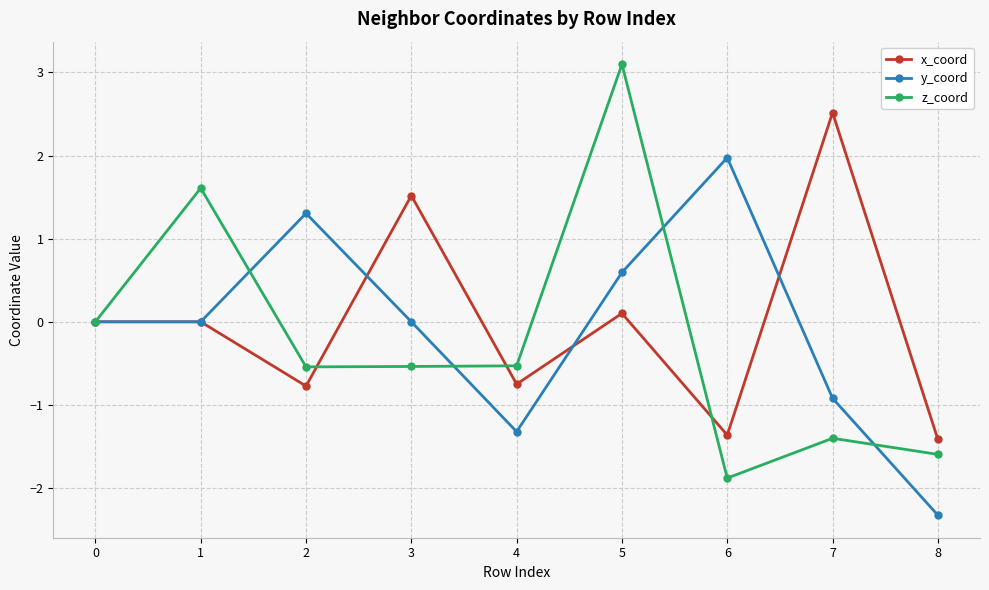

What is the total value across all series at 1?

1.6